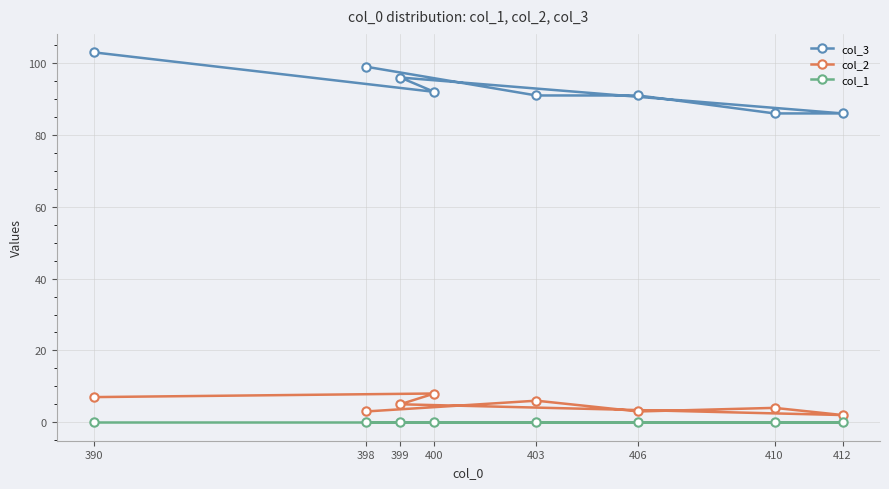

How many lines are shown in the chart?

3